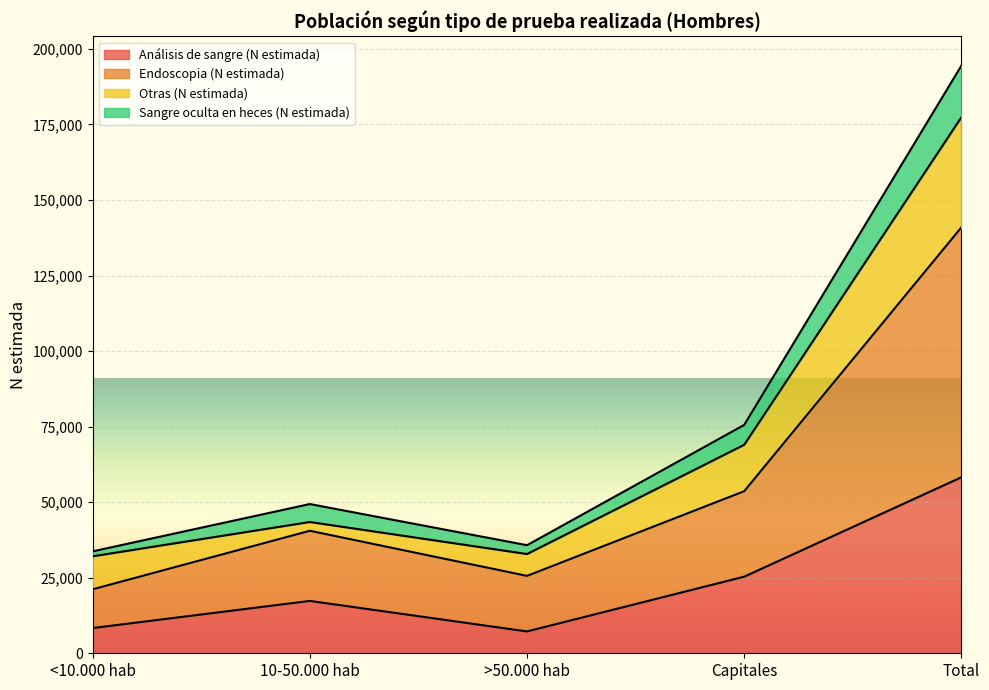

Is it true that Endoscopia (N estimada) equals 6890 at >50.000 hab?

False